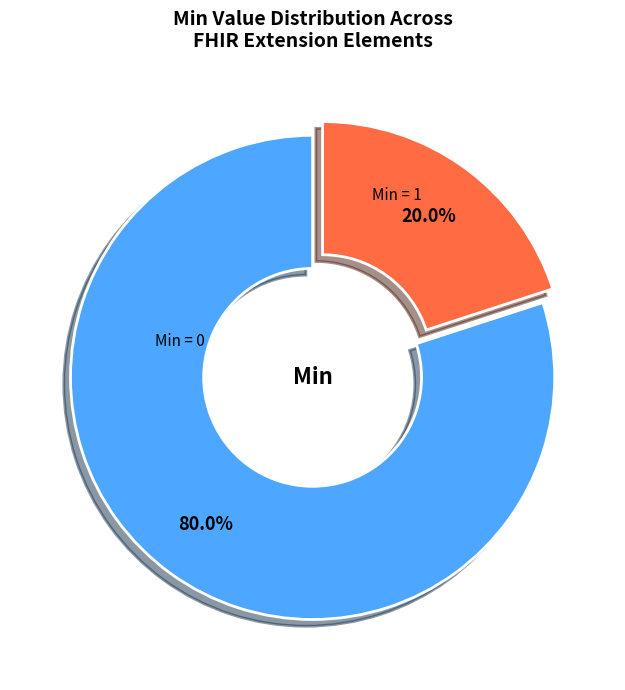

Is there a majority slice in this chart?

Yes